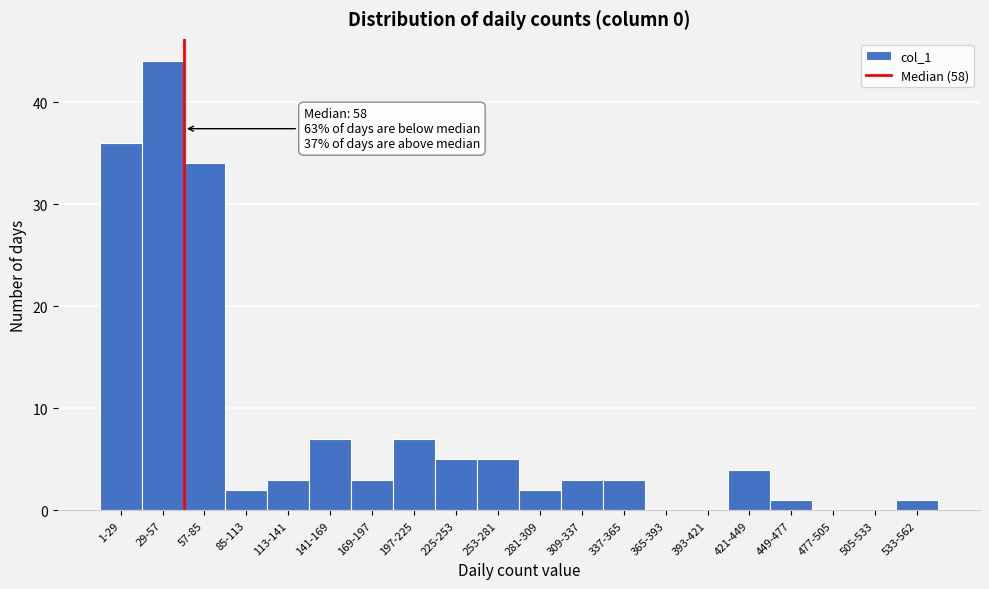

Reading left to right, list all the values displayed in this chart.

1-29=36	29-57=44	57-85=34	85-113=2	113-141=3	141-169=7	169-197=3	197-225=7	225-253=5	253-281=5	281-309=2	309-337=3	337-365=3	365-393=0	393-421=0	421-449=4	449-477=1	477-505=0	505-533=0	533-562=1